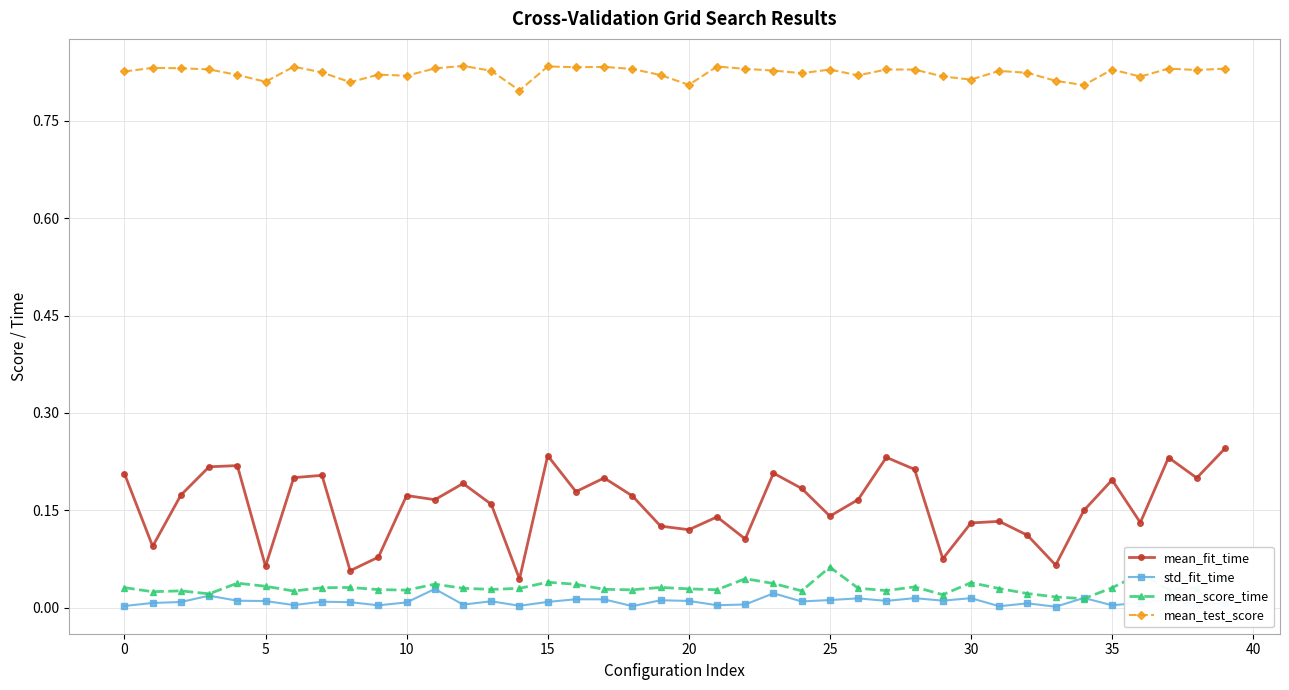

Which series has the largest total across all categories?

mean_test_score